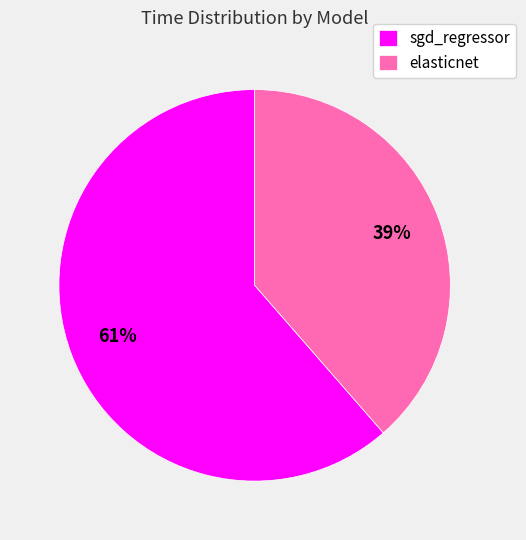

Between elasticnet and sgd_regressor, which is larger?

sgd_regressor